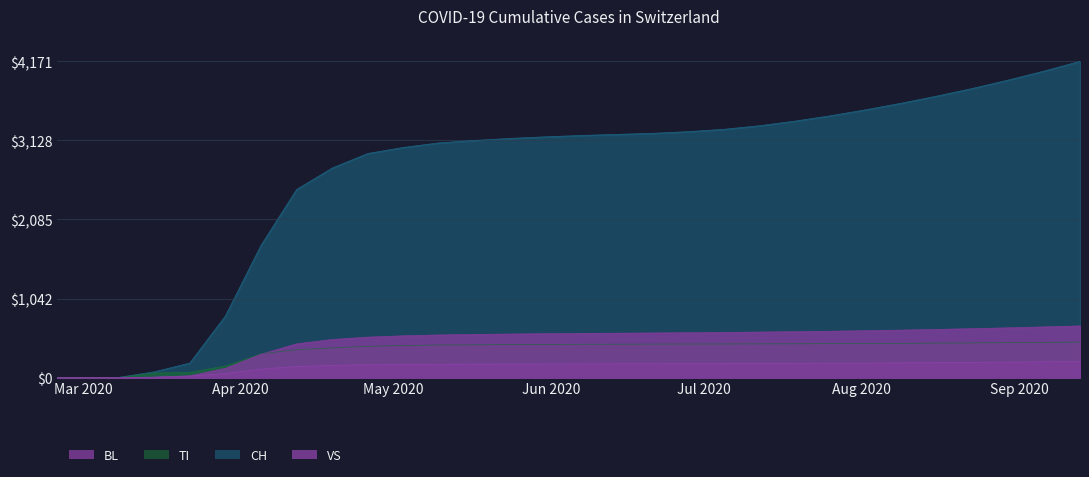

Rank the series at 2020-03-29 from highest to lowest value.

CH, TI, BL, VS